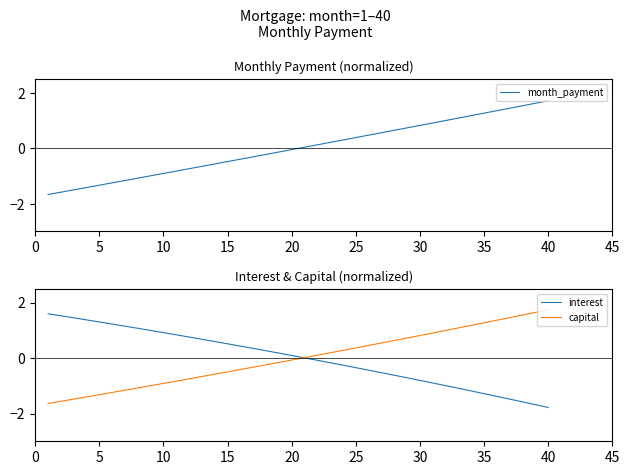

The capital series shows 0.4 at 25. True or false?

True